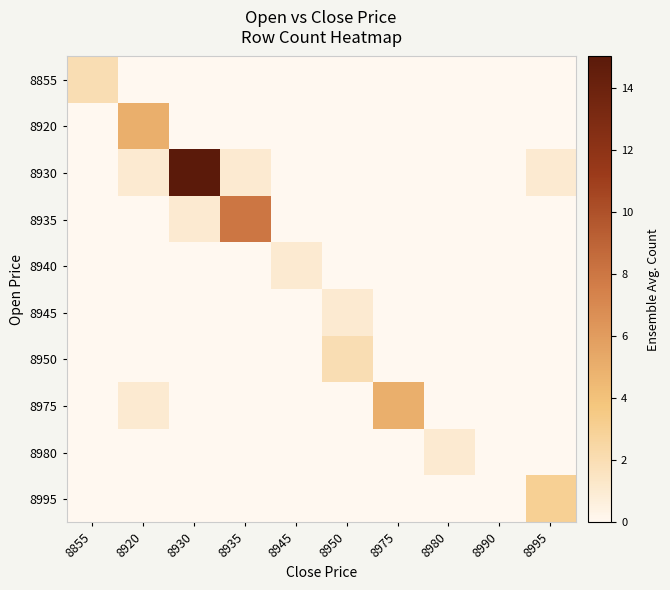

Rank the series by their maximum value, from highest to lowest.

8930, 8935, 8920, 8975, 8995, 8855, 8950, 8940, 8945, 8980